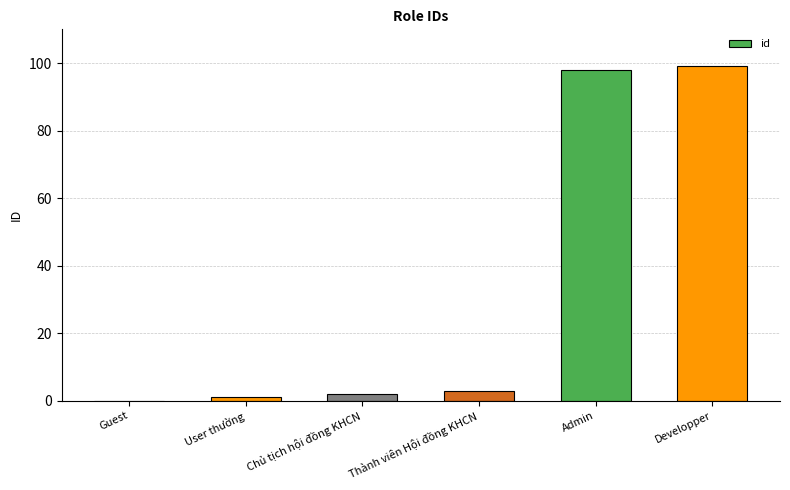

True or false: the data shows 98 at Admin.

True